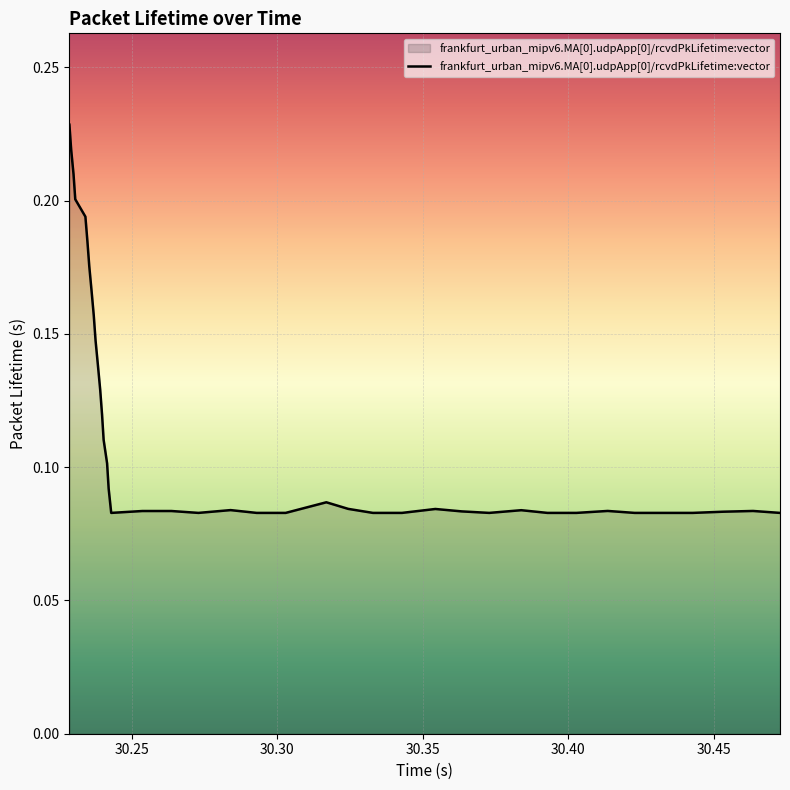

What is the smallest value displayed?

0.1